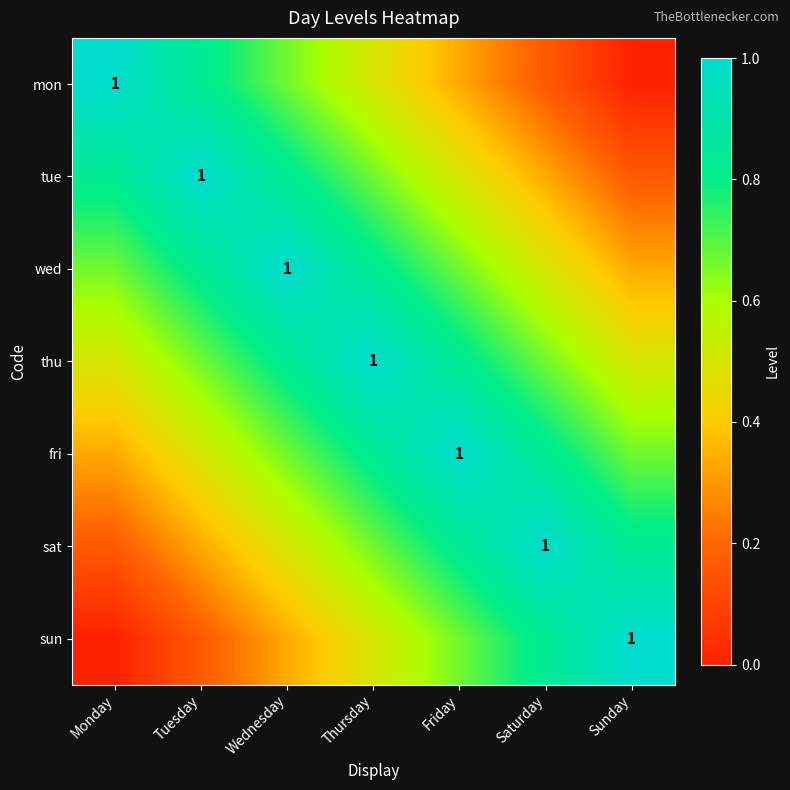

Is it true that tue equals 0.3 at Saturday?

True